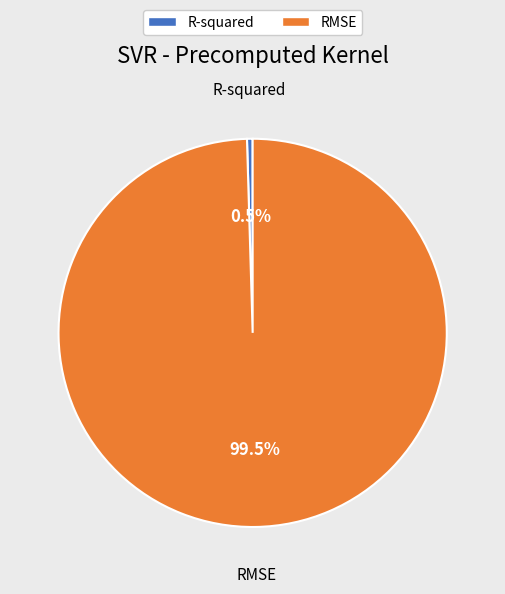

What is the largest slice in the pie chart?

RMSE